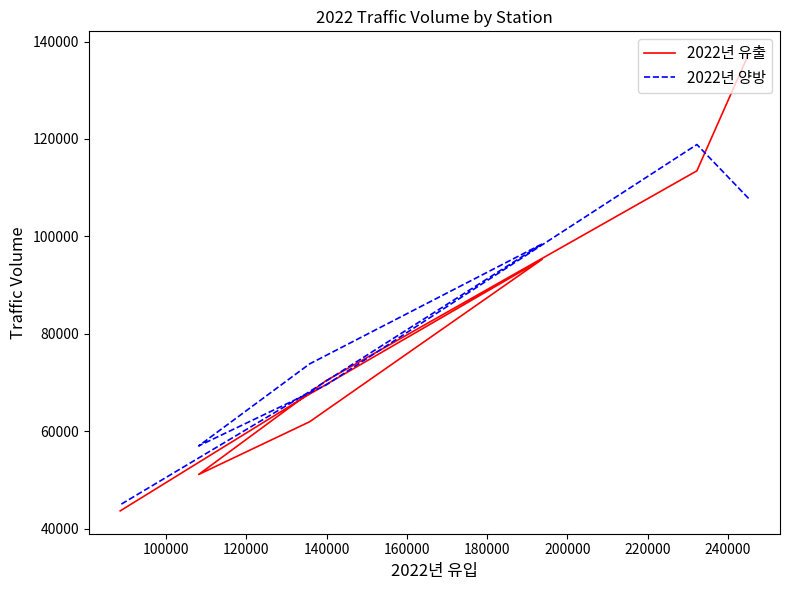

What is the average value of the 2022년 유출 series?

80007